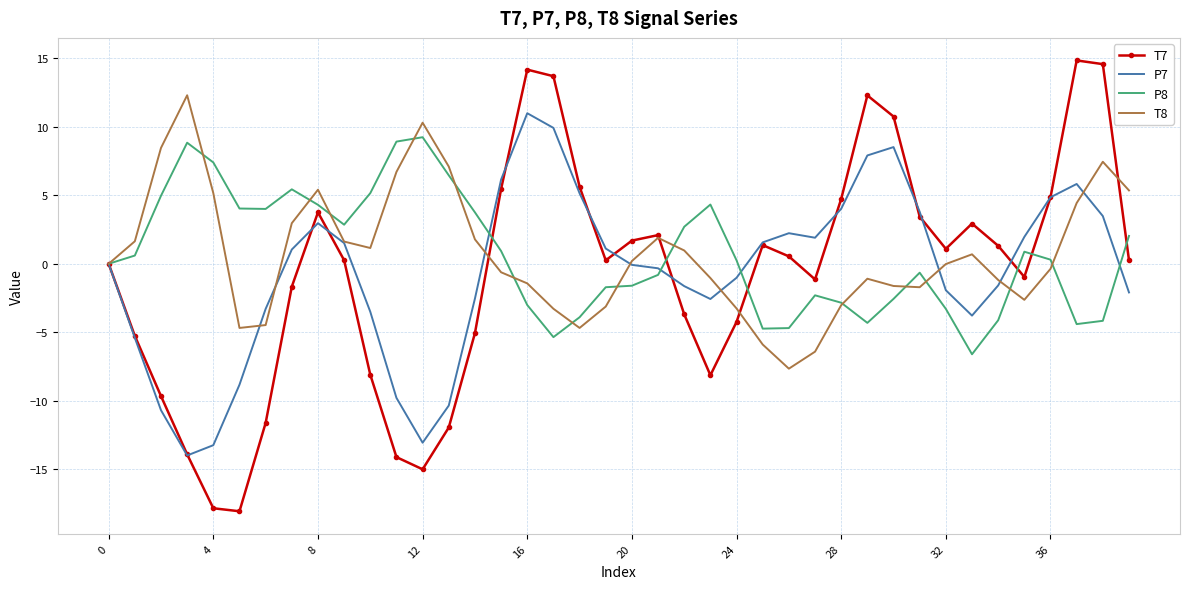

Which series has the largest range (max minus min)?

T7